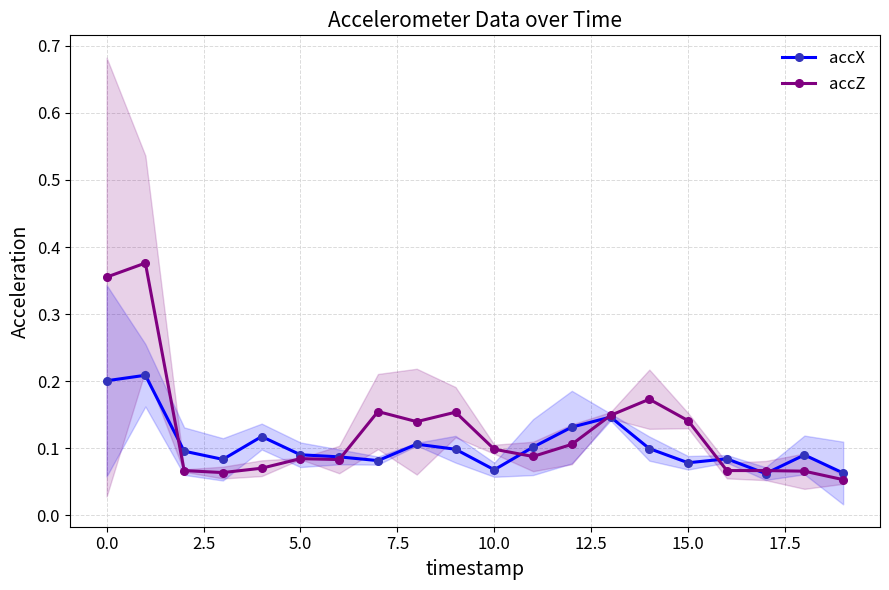

True or false: accZ has more than 2 interior local peaks.

True